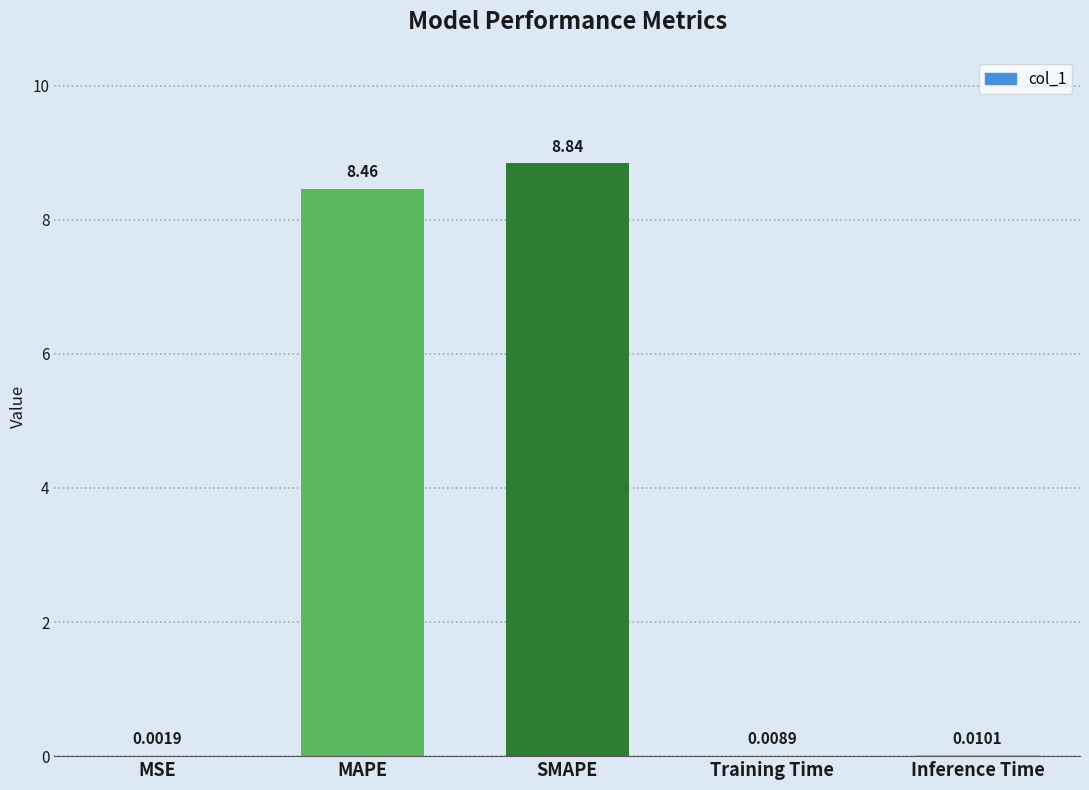

Does the chart contain stacked bars?

No